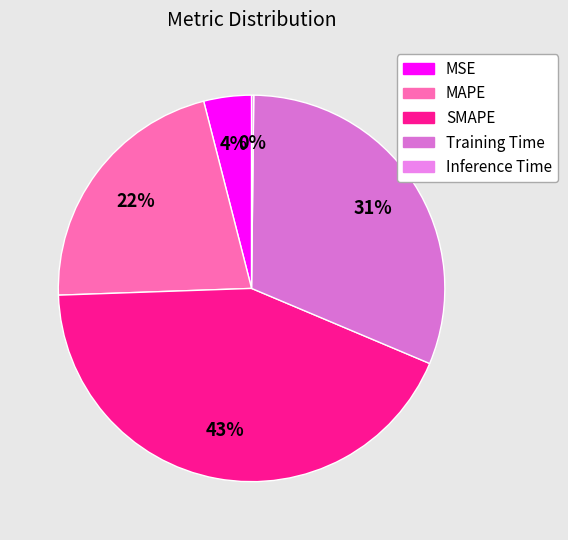

Is there a majority slice in this chart?

No